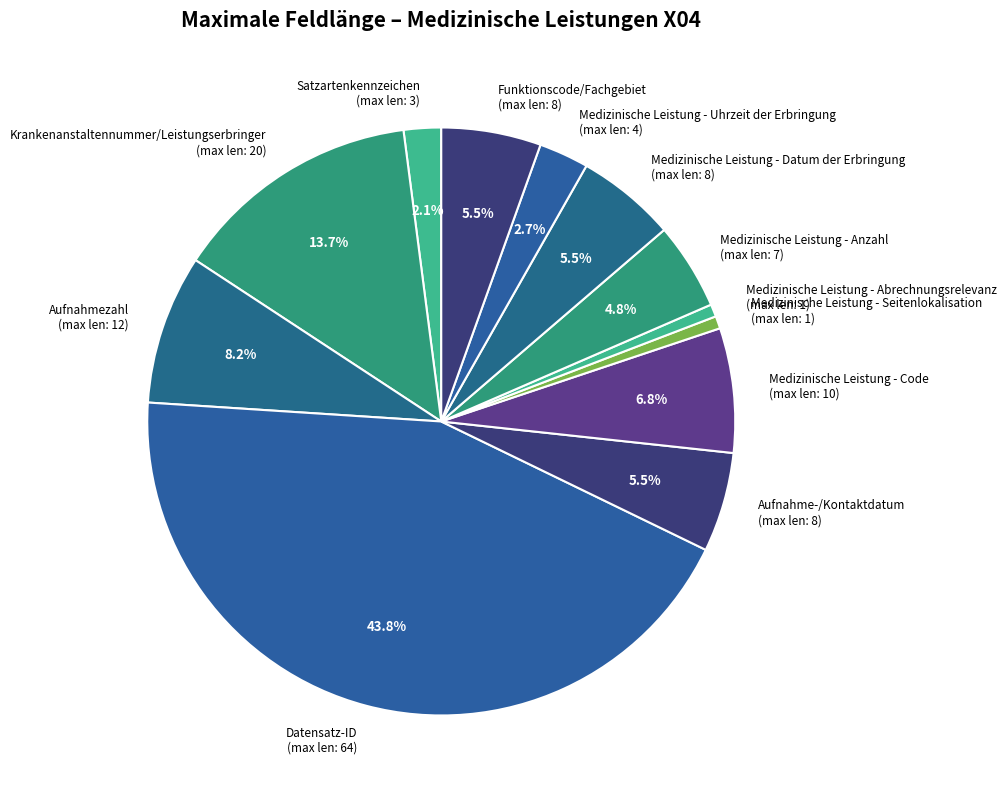

Does Medizinische Leistung - Datum der Erbringung represent more than half of the total?

No